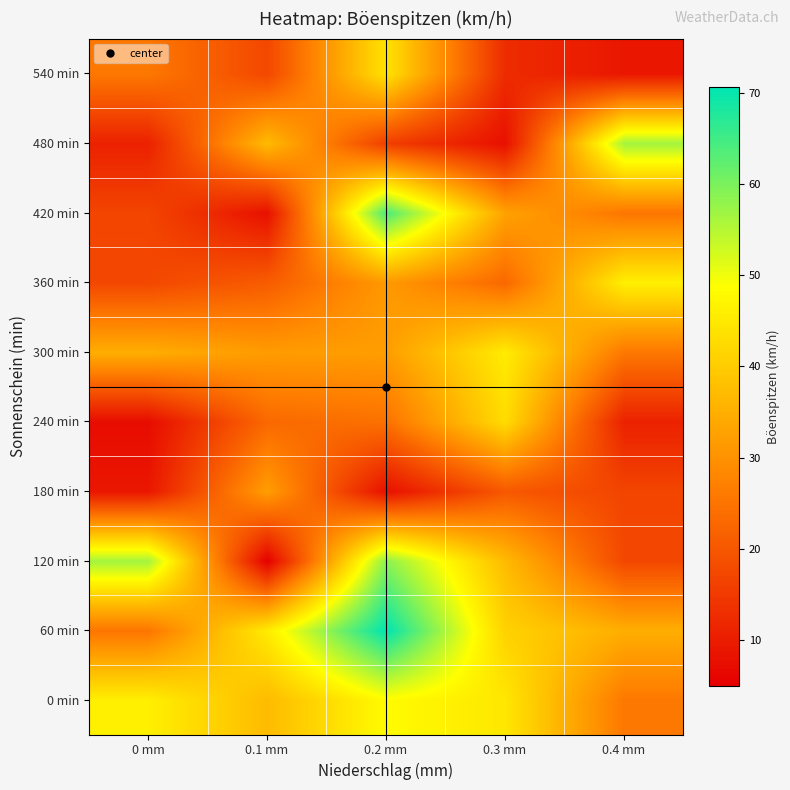

How many series are shown in this chart?

10